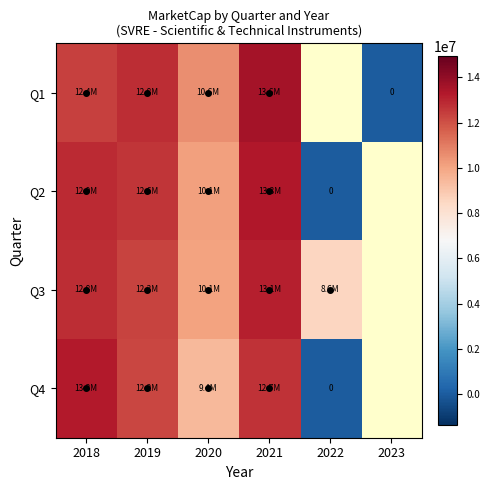

The Q3 series shows 22790611.9 at 2021. True or false?

False